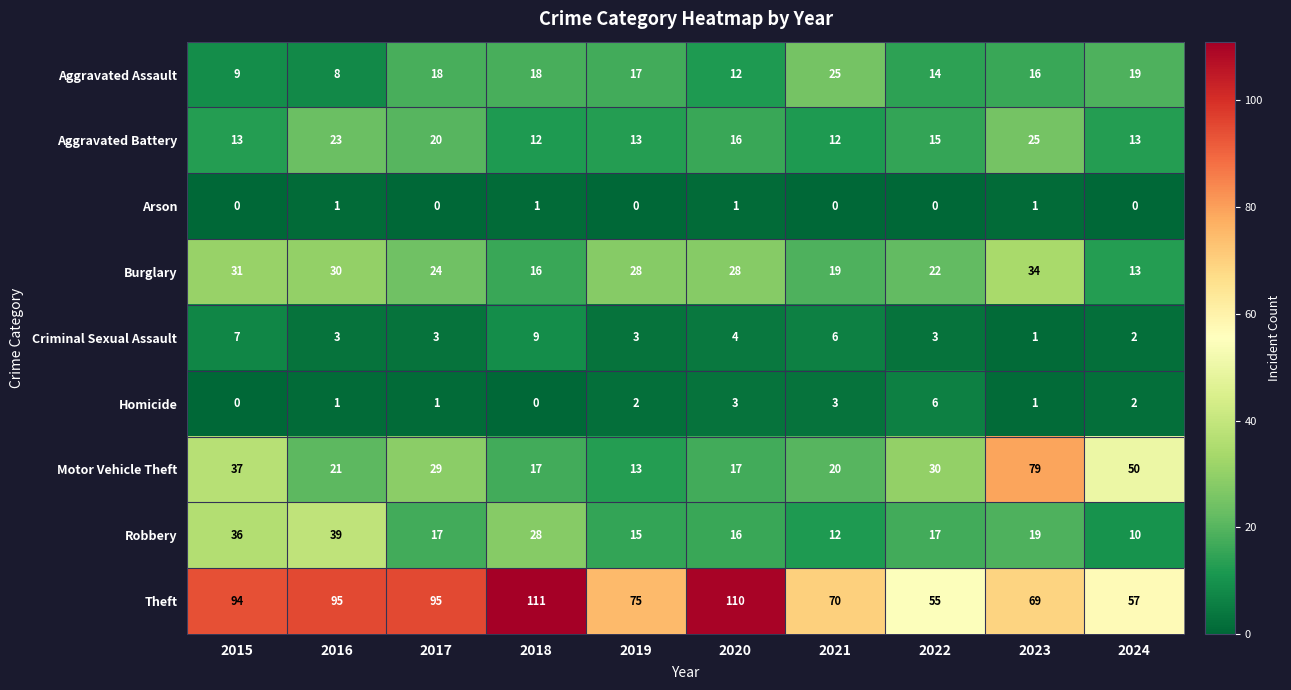

The value of Motor Vehicle Theft at 2024 is 50. True or false?

True